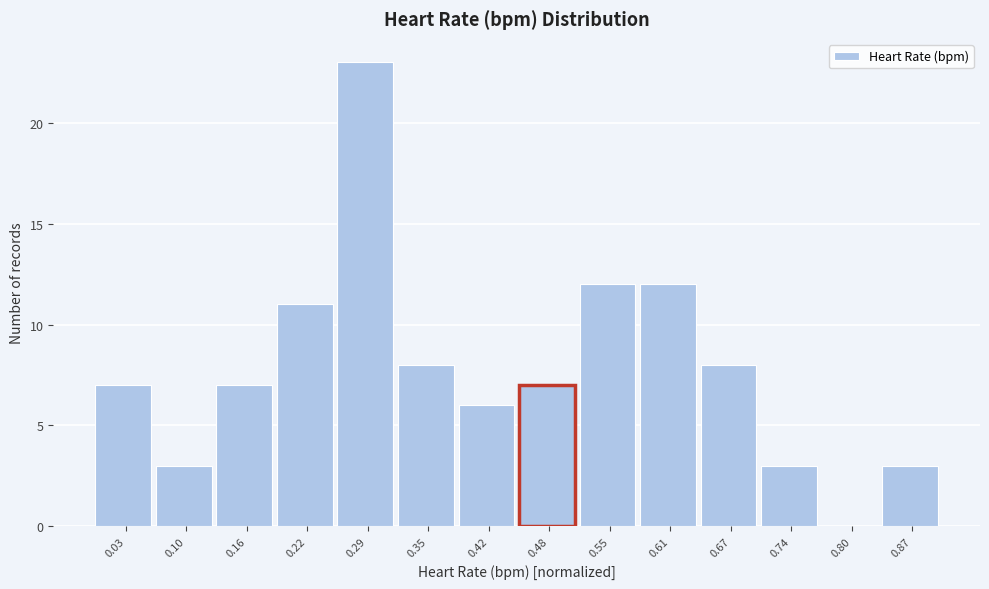

Reading left to right, list every bar in this chart as the range it spans on the x-axis followed by its height. Neither the bar edges nor the heights are printed on the chart, so give them approximately, as read against the axes.

0.00 to 0.06: 7
0.06 to 0.13: 3
0.13 to 0.19: 7
0.19 to 0.26: 11
0.26 to 0.32: 23
0.32 to 0.39: 8
0.39 to 0.45: 6
0.45 to 0.51: 7
0.51 to 0.58: 12
0.58 to 0.64: 12
0.64 to 0.71: 8
0.71 to 0.77: 3
0.77 to 0.83: 0
0.83 to 0.90: 3